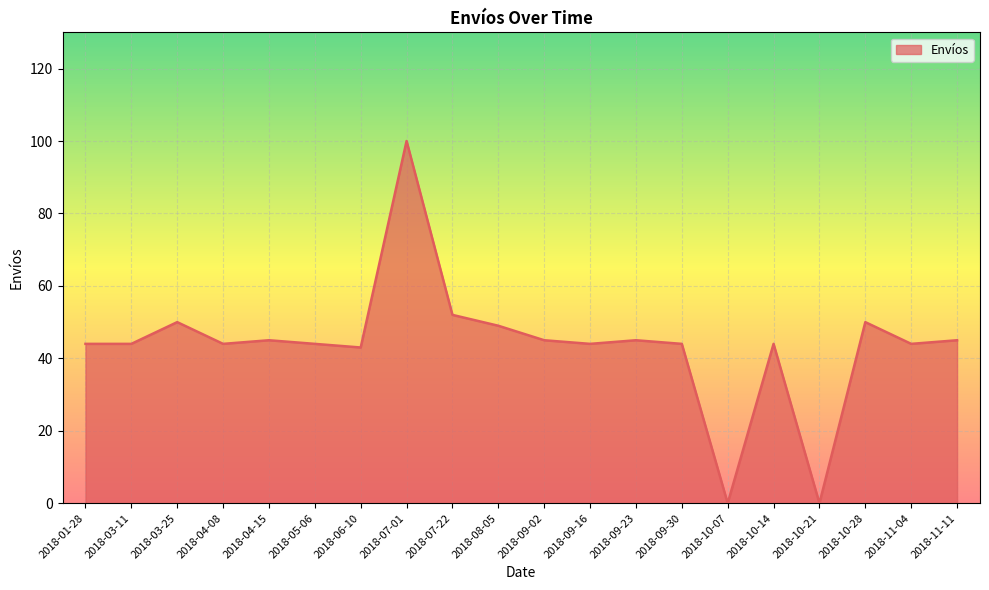

What is the change in value from 2018-05-06 to 2018-07-22?

+8